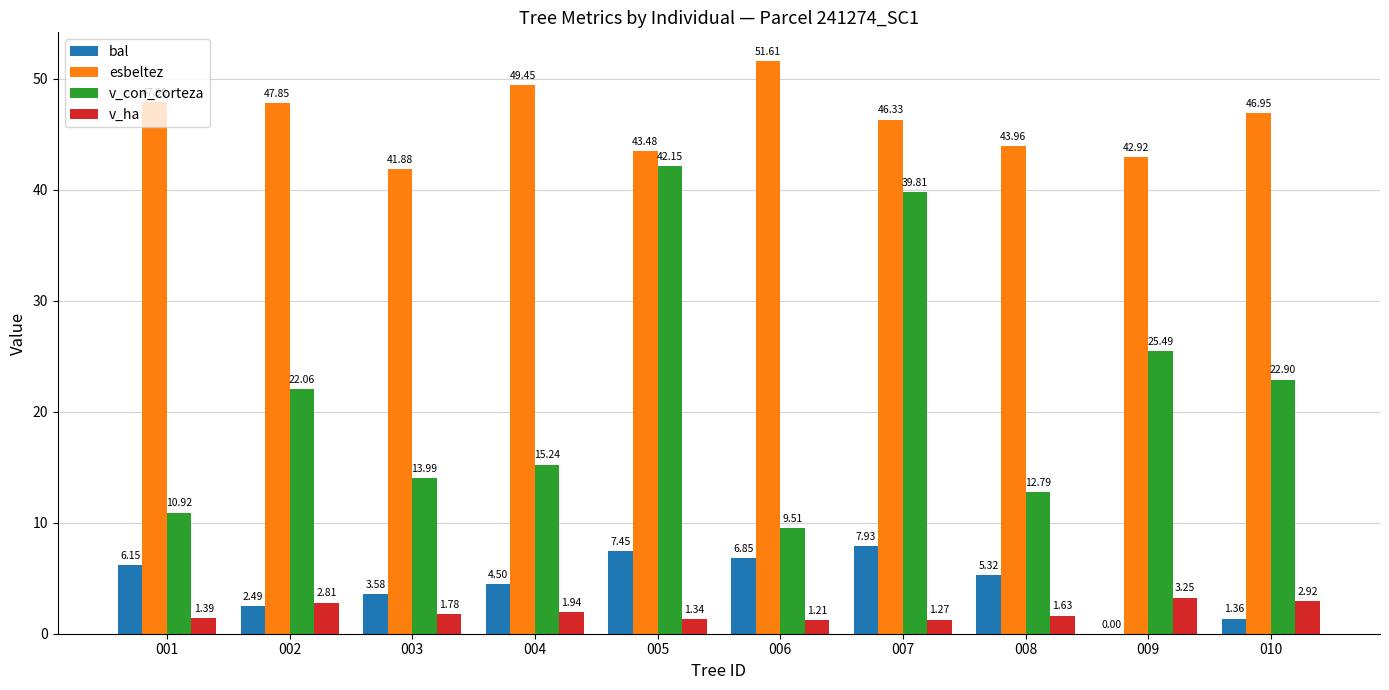

What is the sum of the bal values at 005 and 001?

13.6